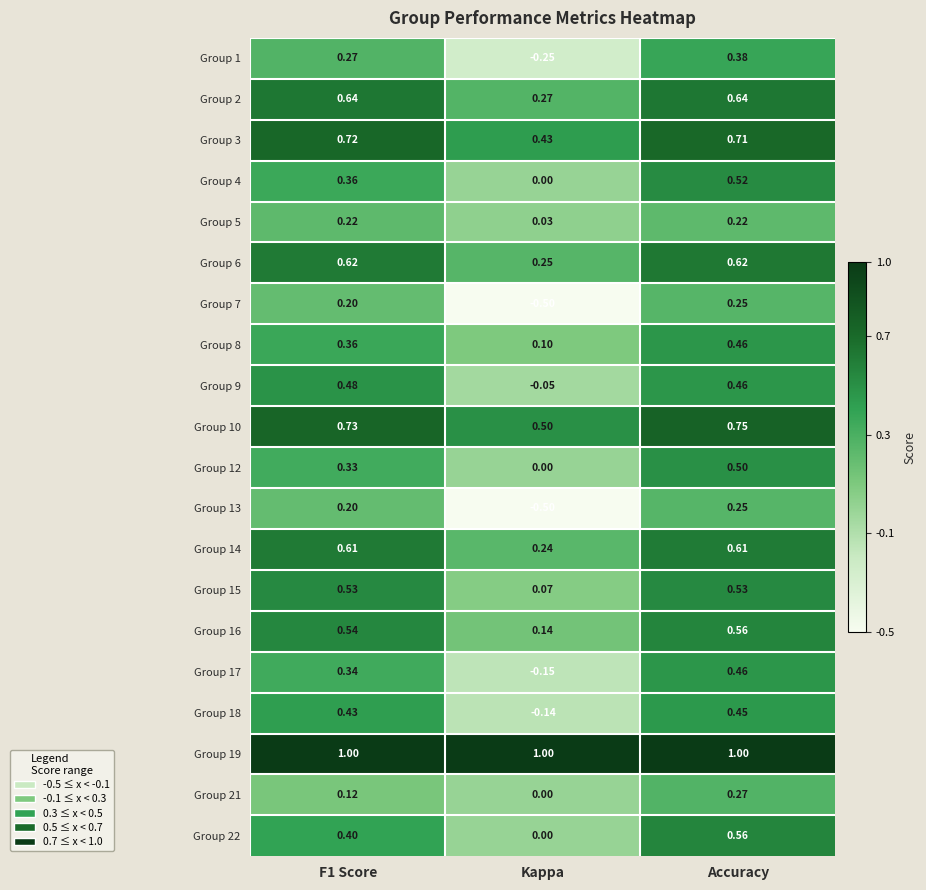

Is the value of Group 2 at Accuracy greater than the value of Group 8 at Kappa?

Yes